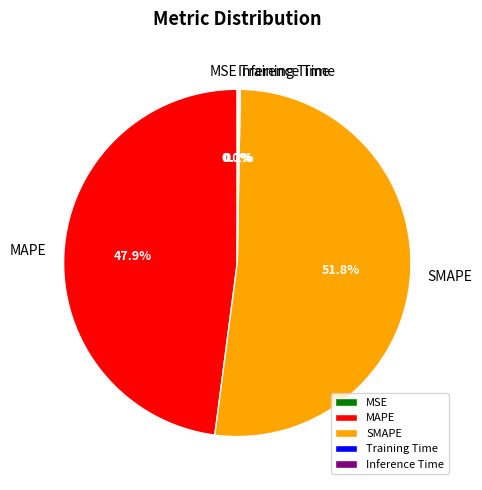

Which category has the biggest portion of the pie?

SMAPE